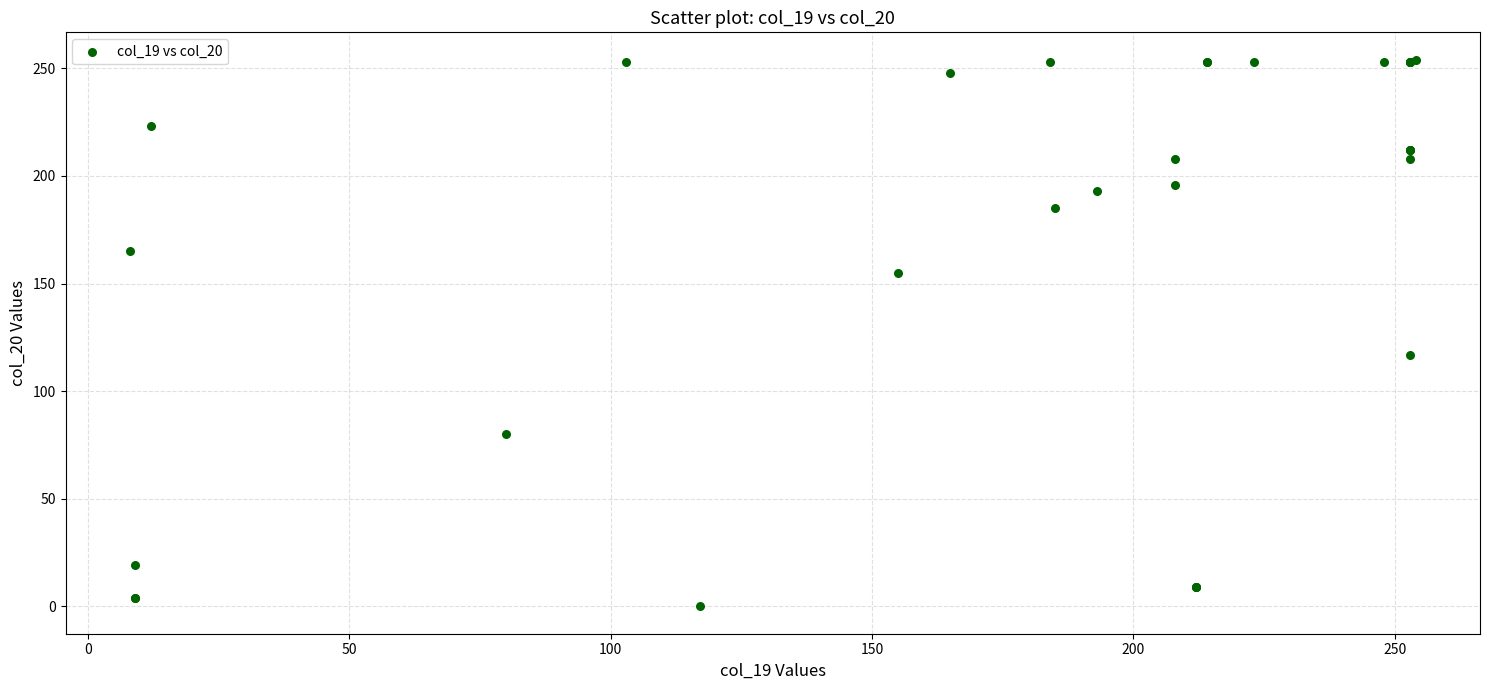

What Y value in the scatter plot is closest to 127?

117